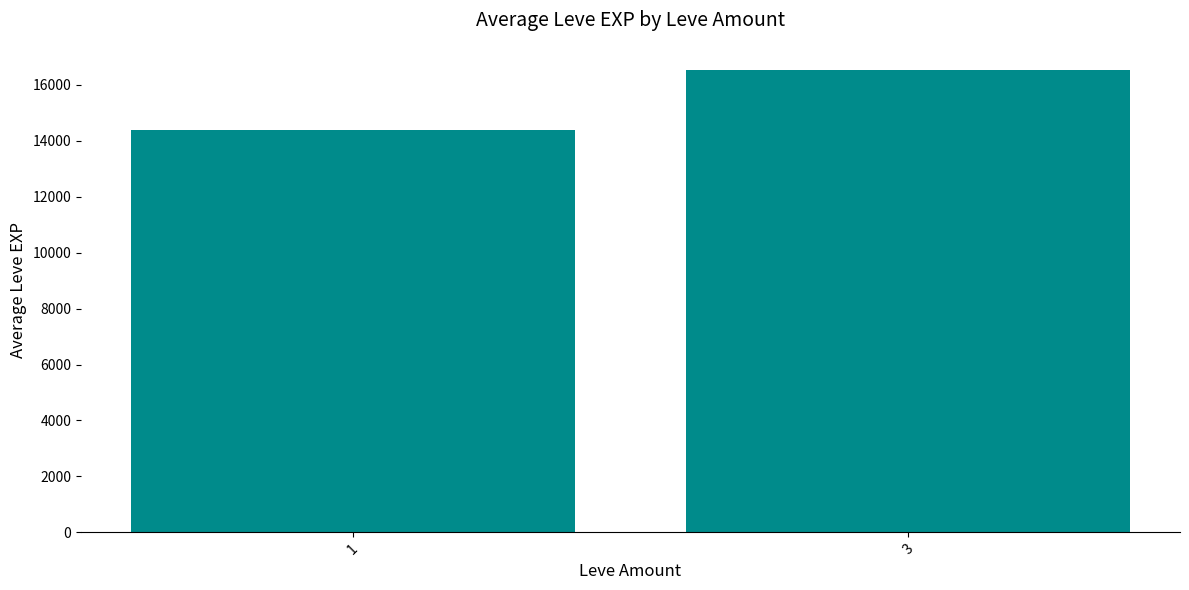

Approximately how many times larger is the value at 1 compared to 3?

0.9